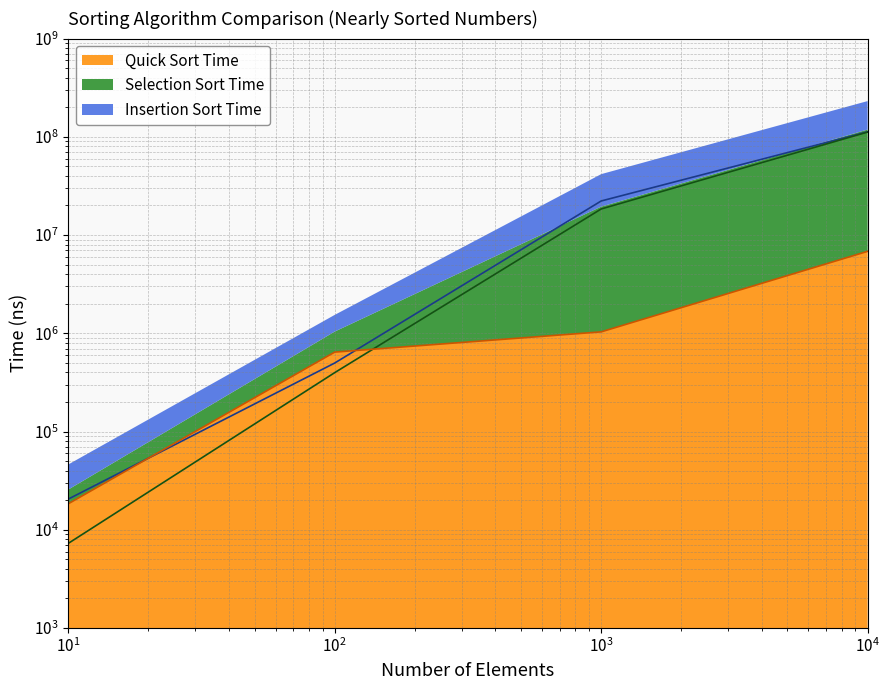

Which series has the largest range (max minus min)?

Insertion Sort Time